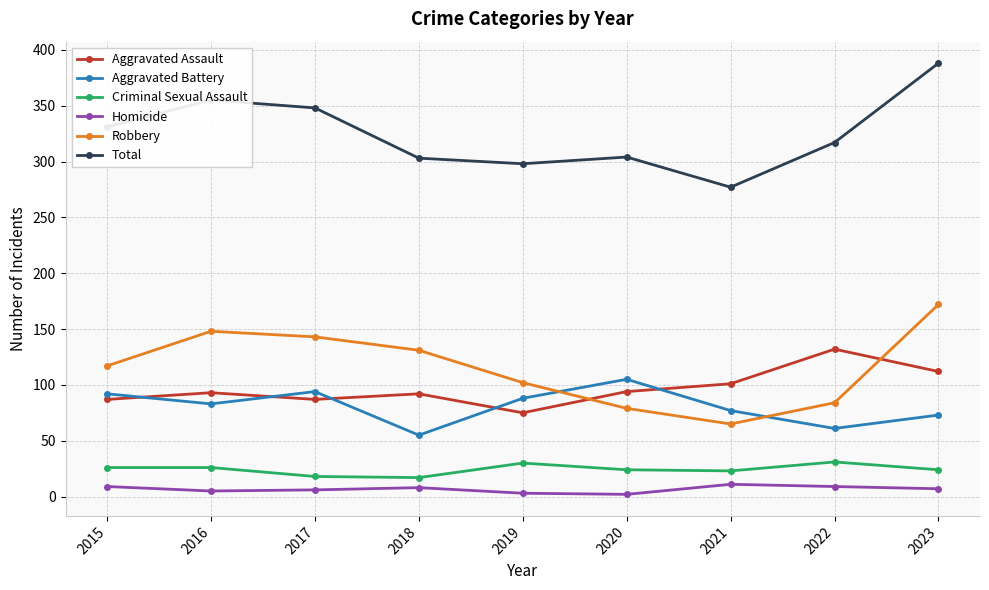

List the series in order of their peak value, highest first.

Total, Robbery, Aggravated Assault, Aggravated Battery, Criminal Sexual Assault, Homicide